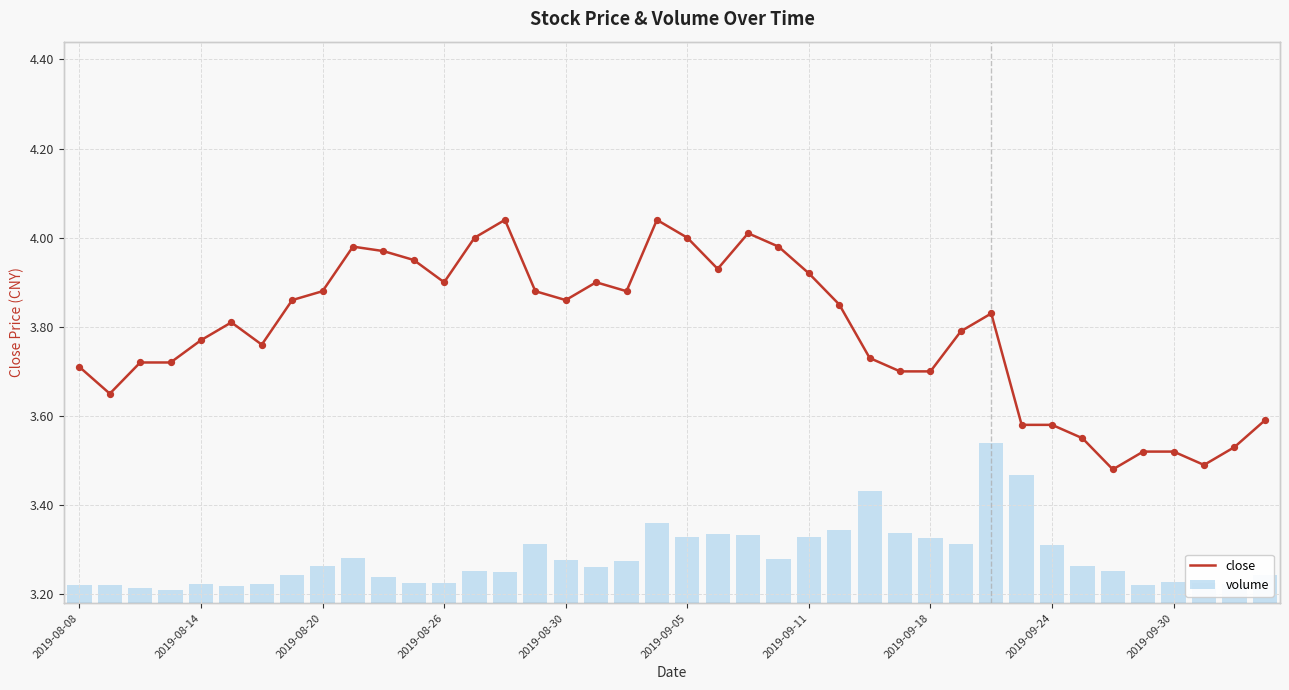

Which series has the largest total across all categories?

volume